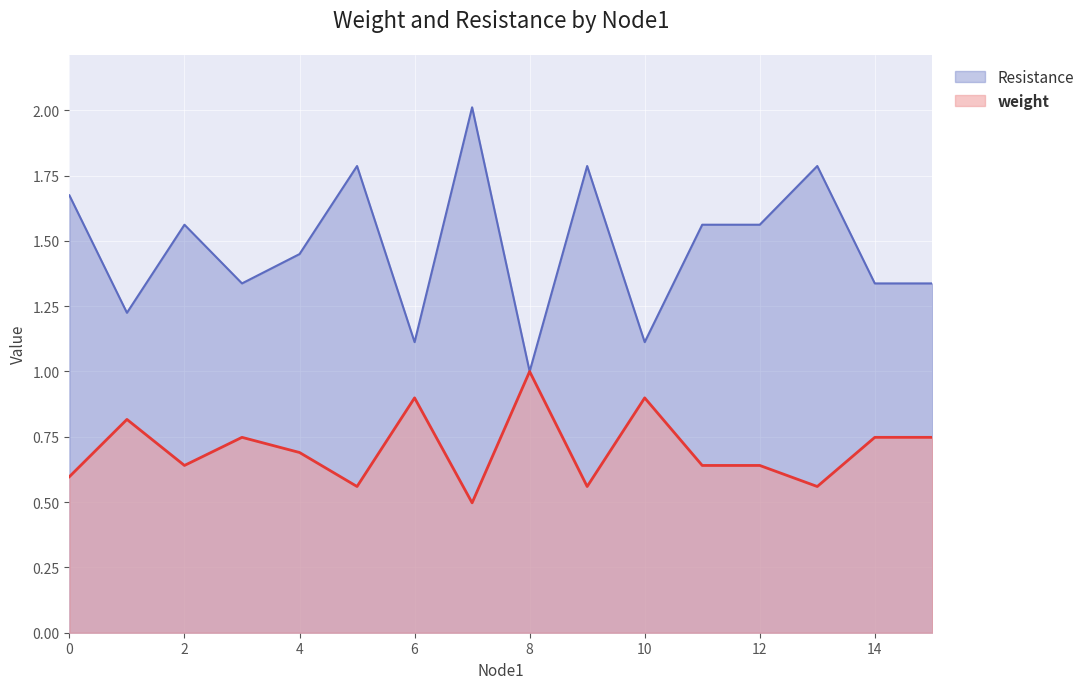

What is the sum of all weight values?

11.2